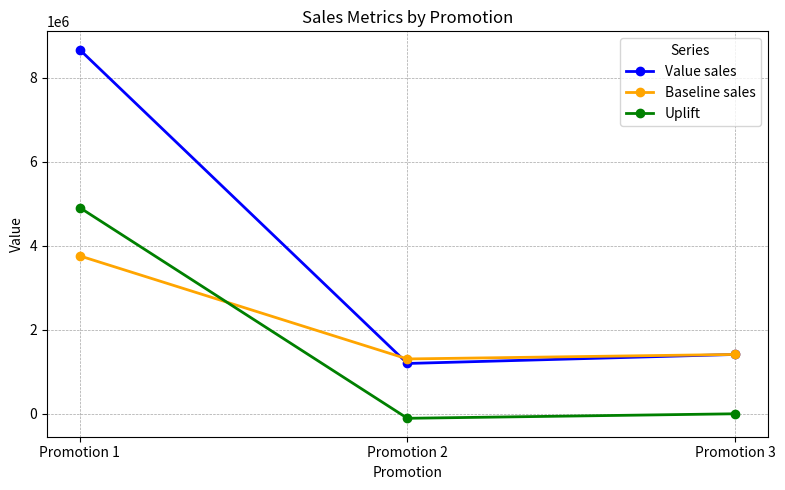

What is the maximum value for Uplift?

4910480